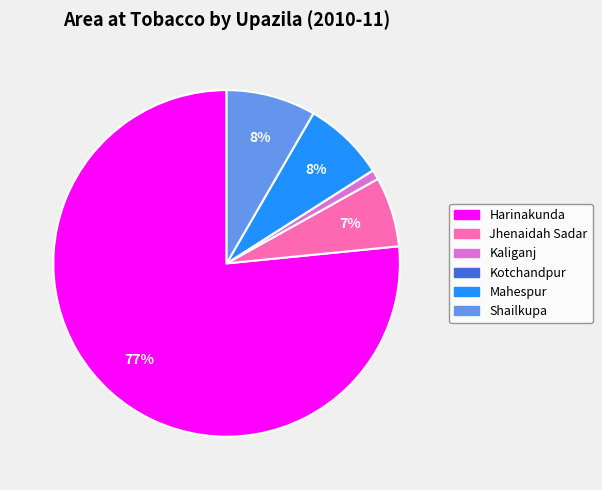

To the nearest percent, what portion does Shailkupa represent?

8%